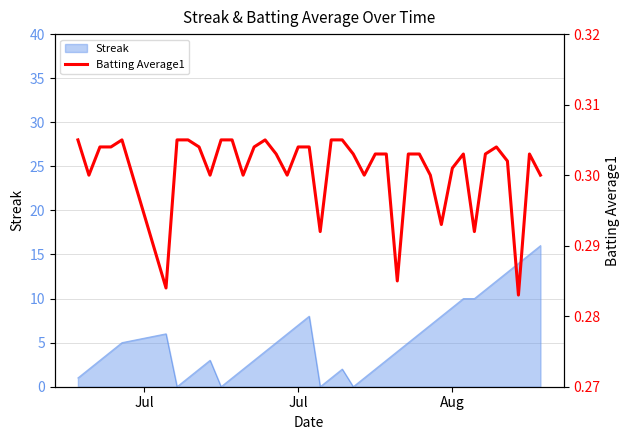

True or false: the data shows 0.1 at 30.

False